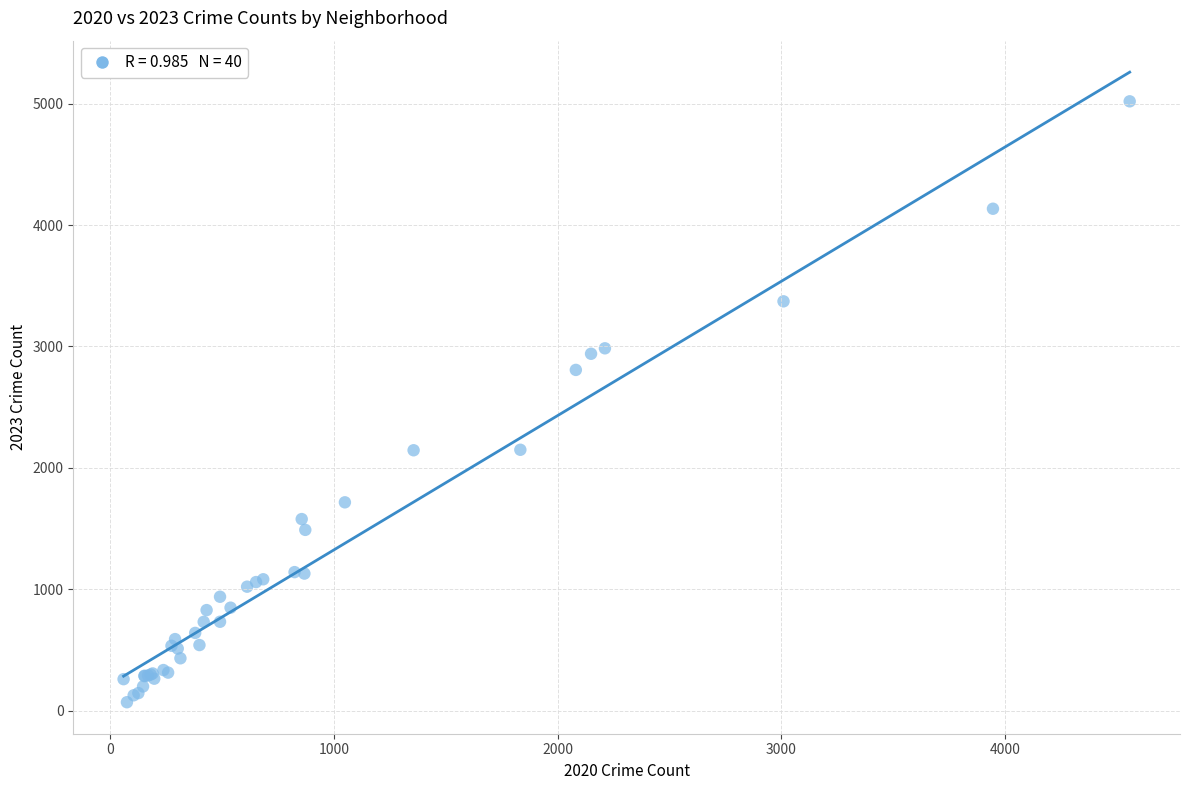

What Y value in the scatter plot is closest to 2544?

2807